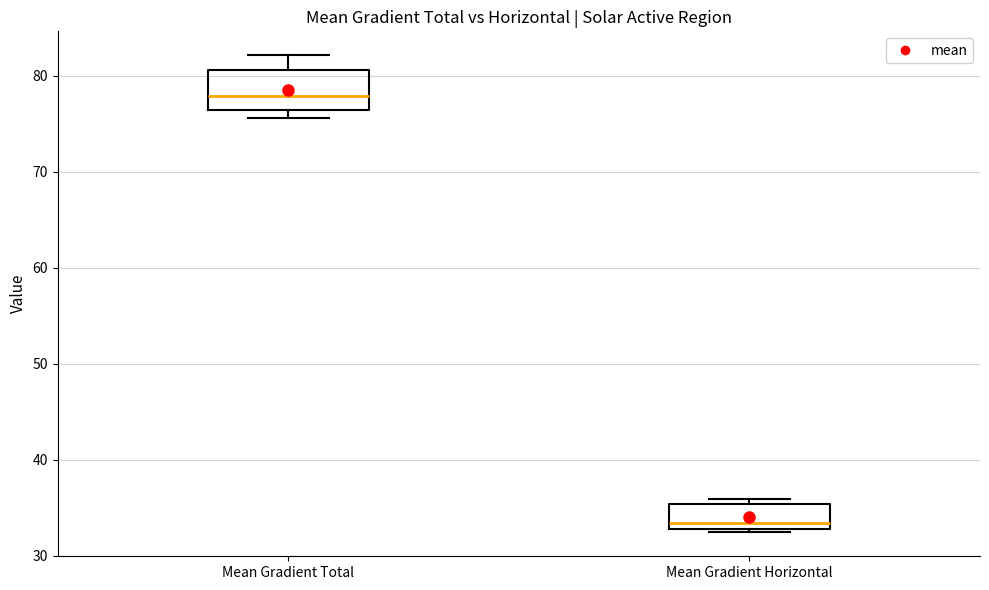

Which box's median line is the highest?

Mean Gradient Total